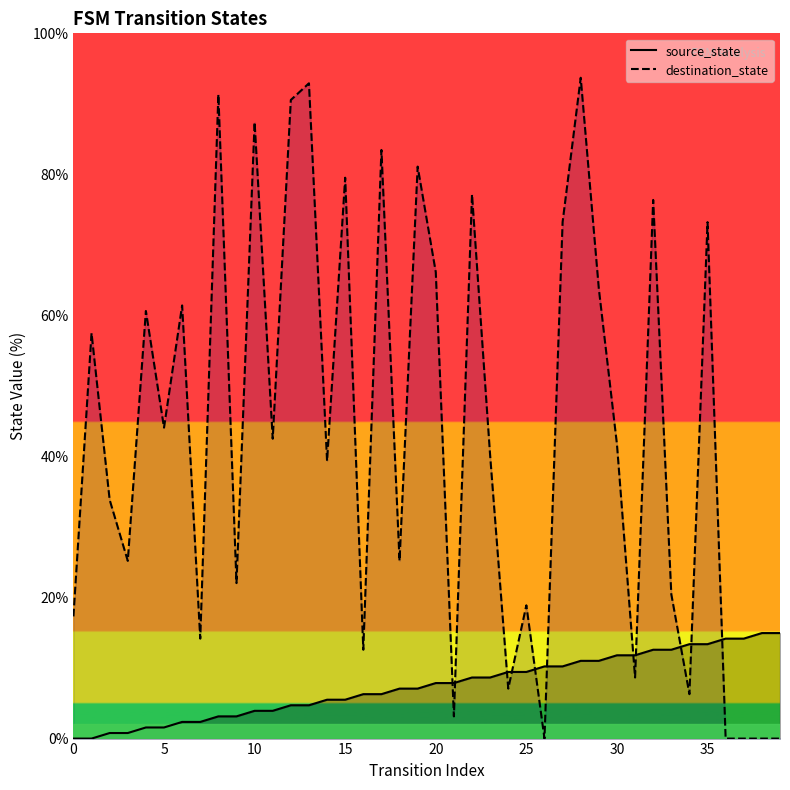

What is the difference between the maximum and minimum values in the source_state series?

15.0